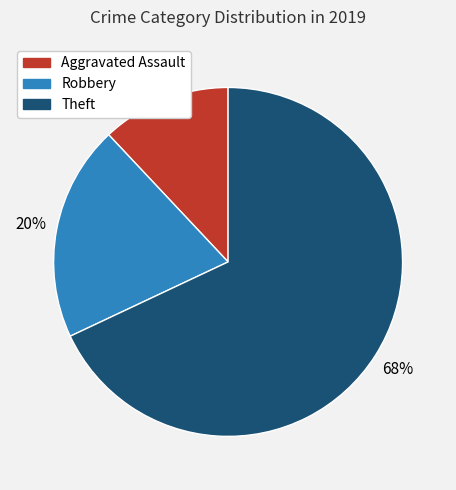

What is the smallest slice in the pie chart?

Aggravated Assault